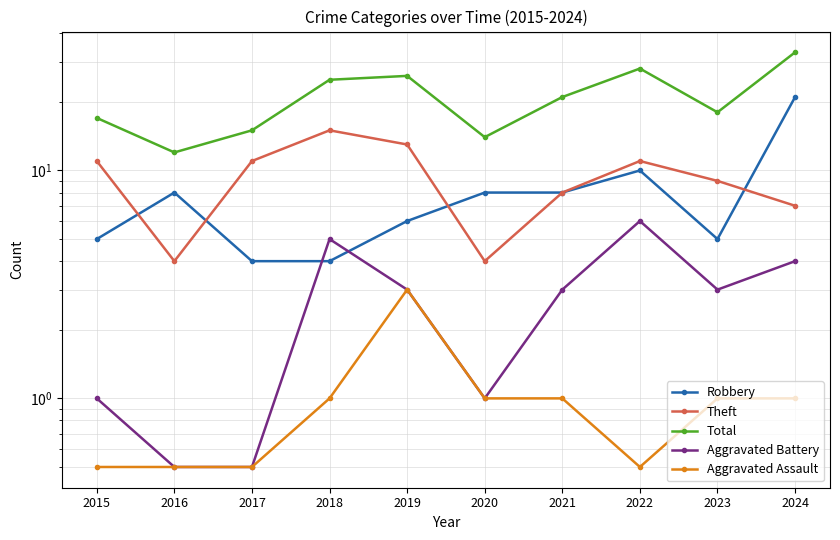

Which series changed the most between 2016 and 2021?

Total